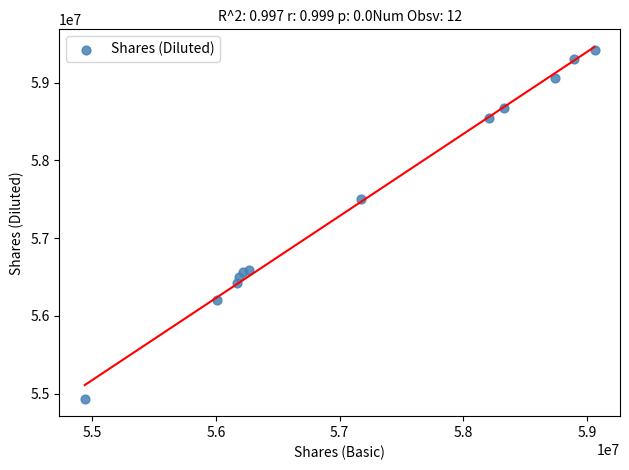

What Y value in the scatter plot is closest to 57178119?

57497799